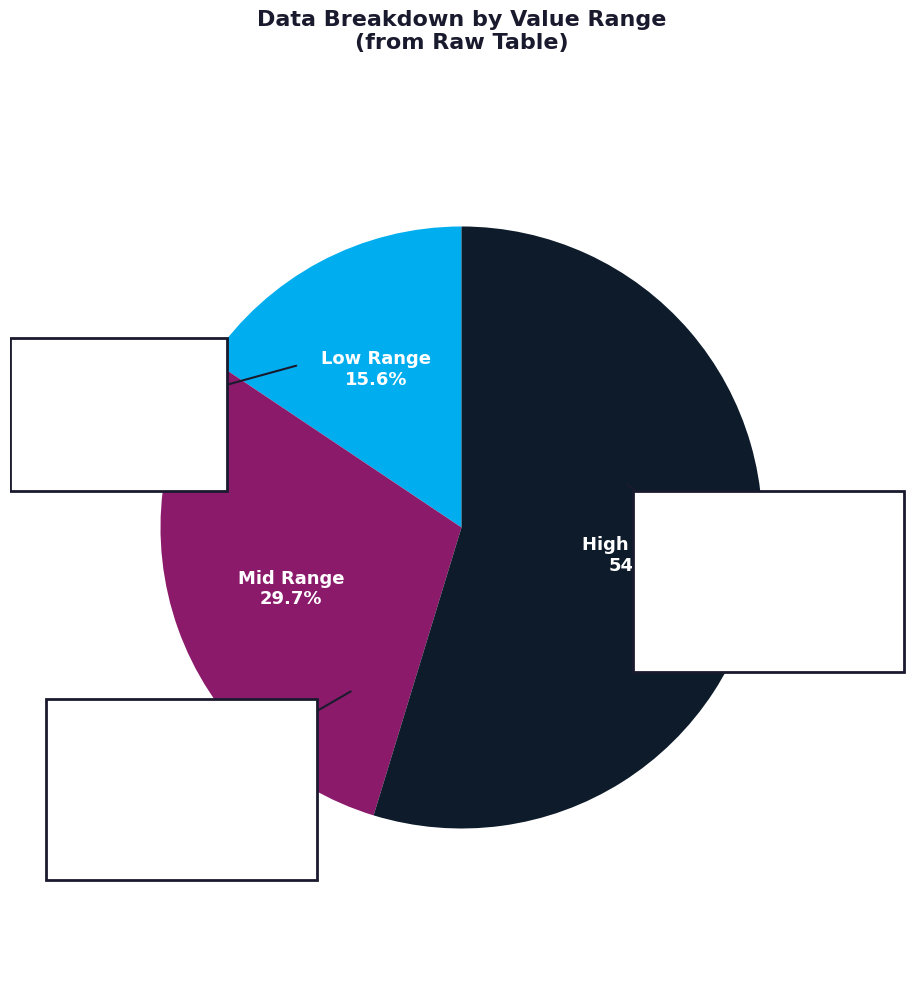

Between 51627 and 72321, which is larger?

72321